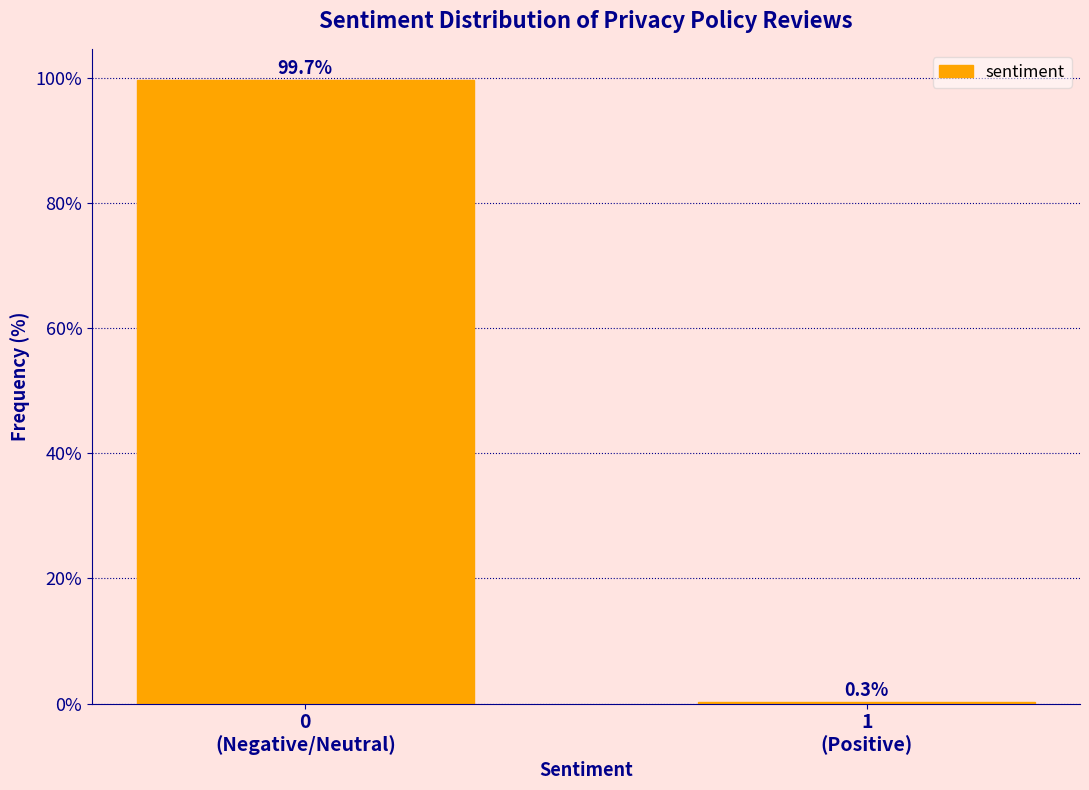

What is the sum of all values?

100.0